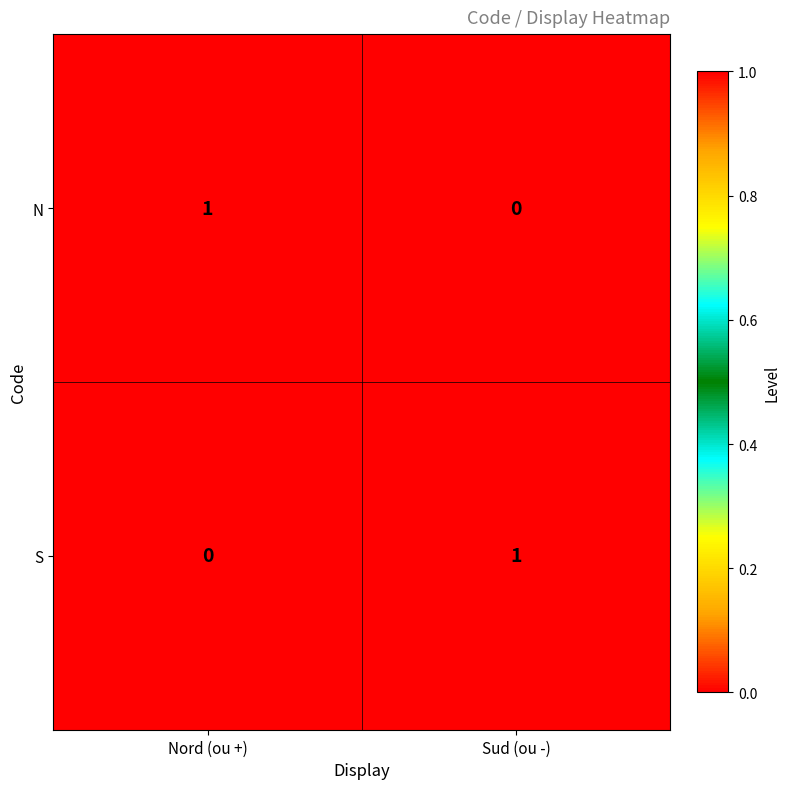

Count the number of categories in the chart.

2